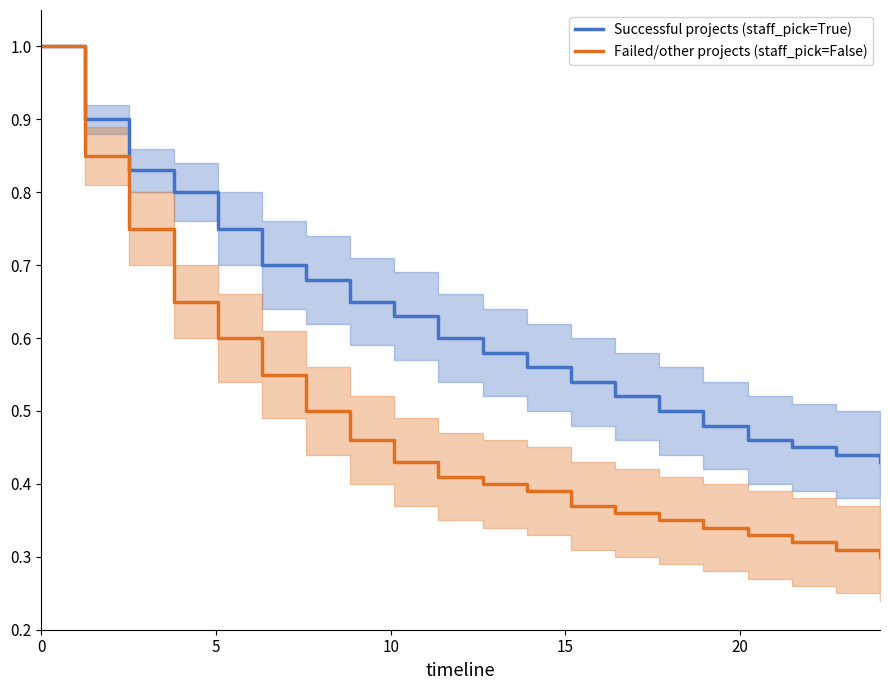

Rank the series by their average value, from lowest to highest.

Failed/other projects (staff_pick=False), Successful projects (staff_pick=True)